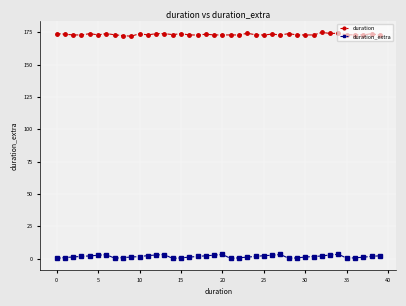

What is the sum of all duration values?

6933.4